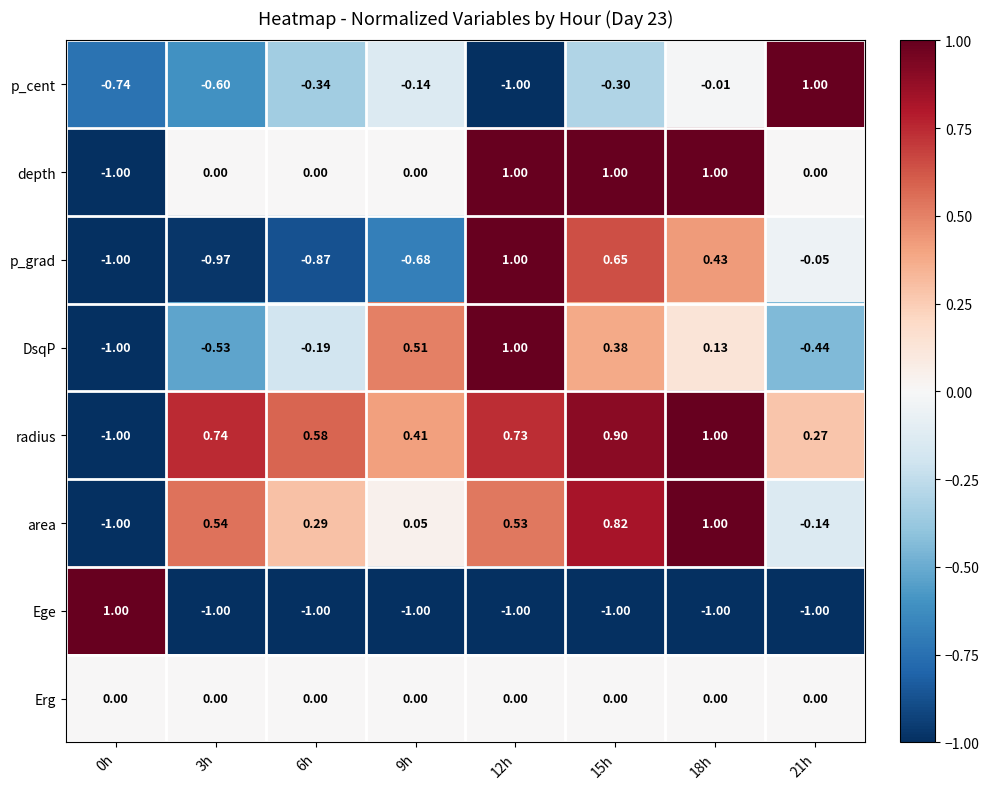

At how many categories does at least one series exceed 0?

8